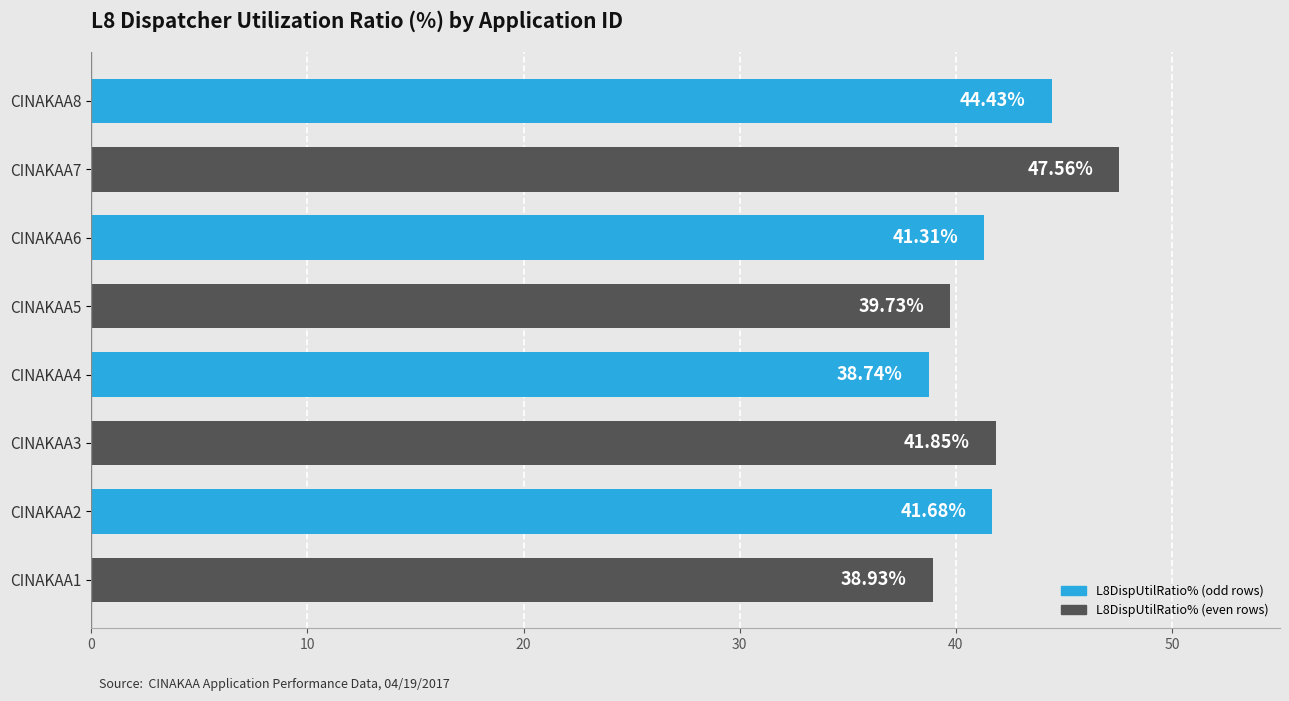

Rank the categories by value from lowest to highest.

CINAKAA4, CINAKAA1, CINAKAA5, CINAKAA6, CINAKAA2, CINAKAA3, CINAKAA8, CINAKAA7